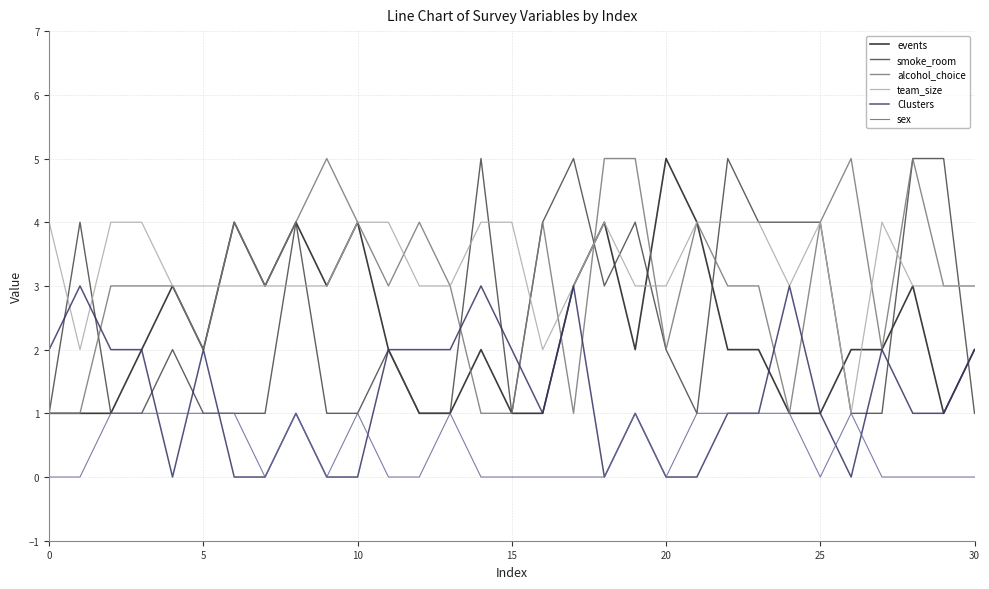

What are all the series names shown in the legend?

events, smoke_room, alcohol_choice, team_size, Clusters, sex